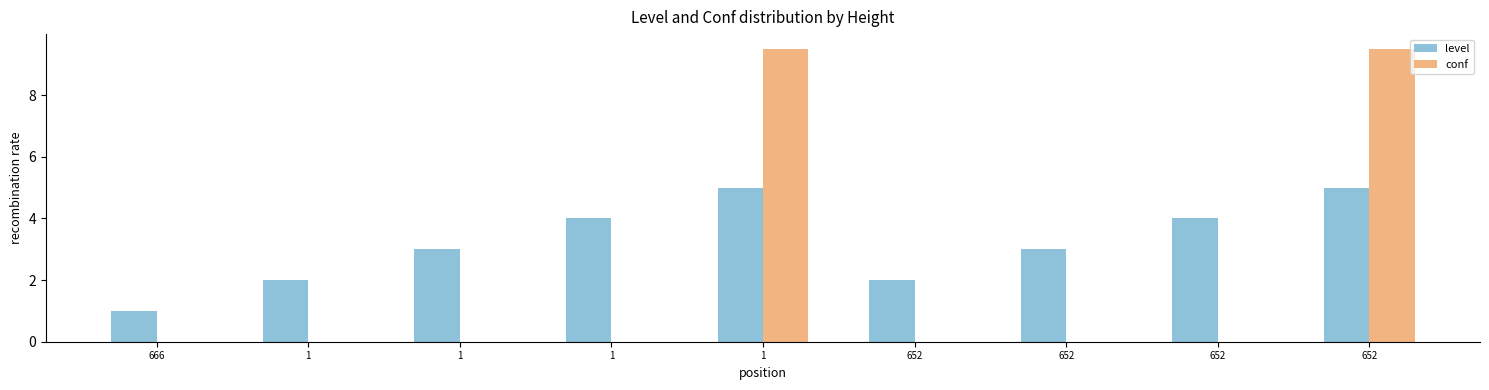

Is it true that level equals 2.0 at 1?

True